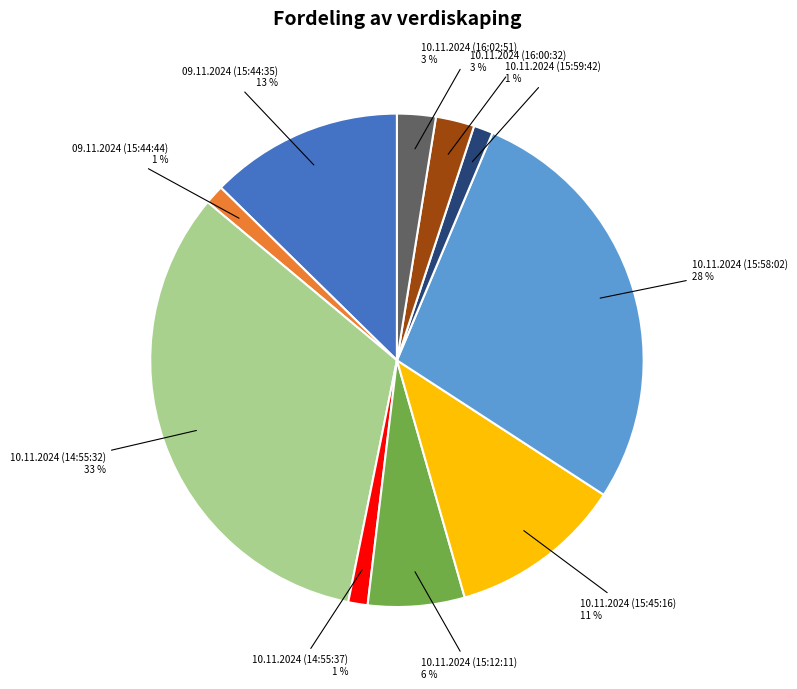

Is it true that 09.11.2024 (15:44:44) is 1% of the pie?

True